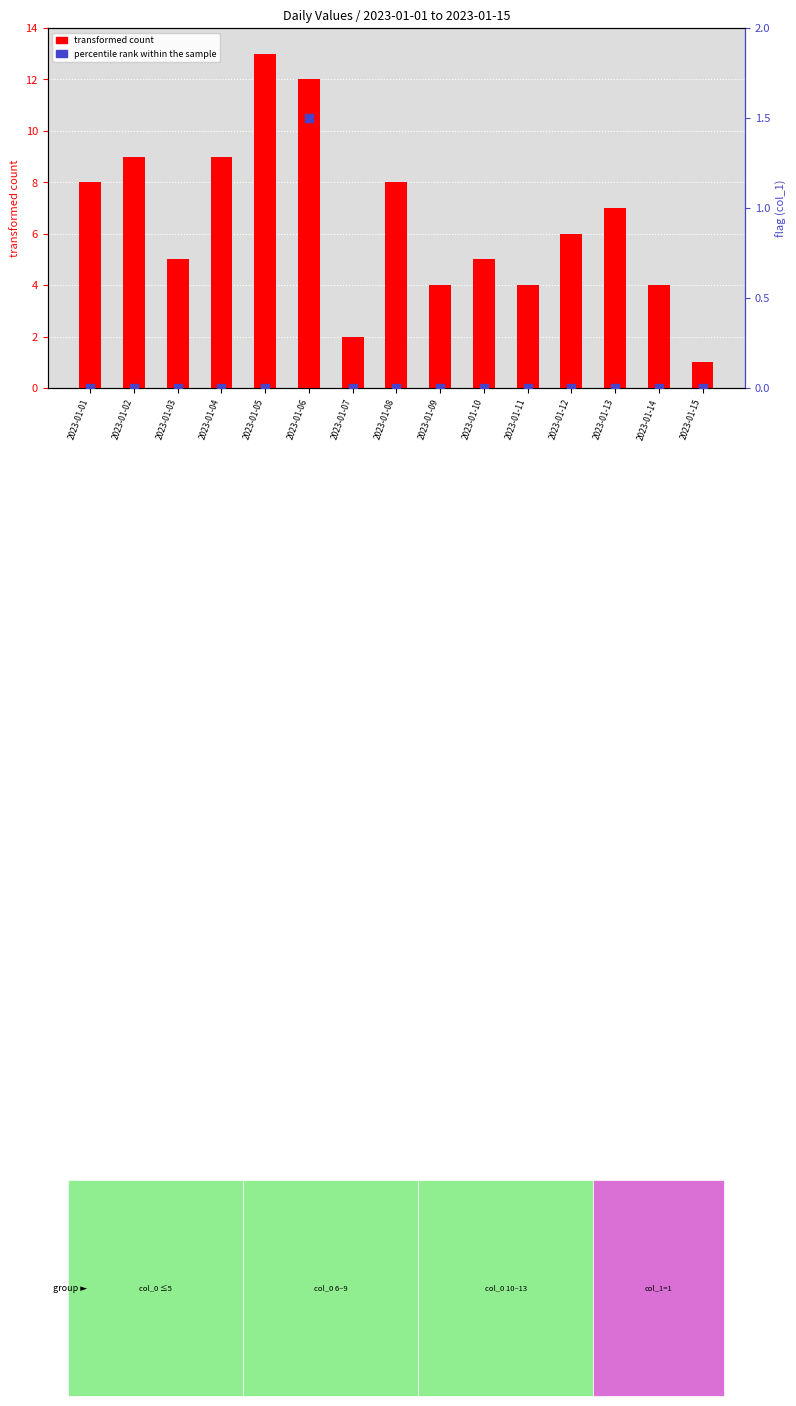

Which series reaches the maximum Y coordinate?

transformed count